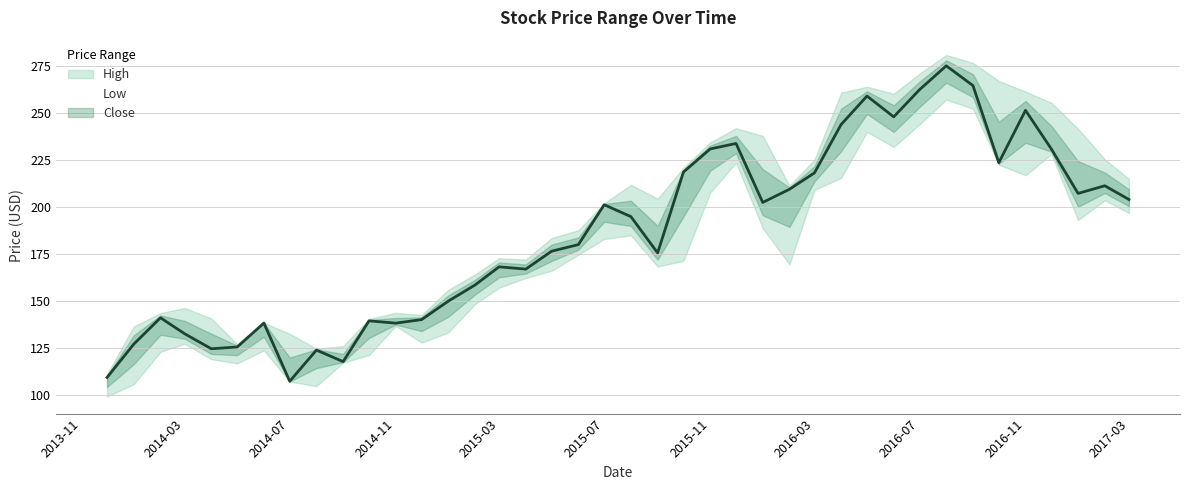

At which label does Close reach its minimum?

2014-07